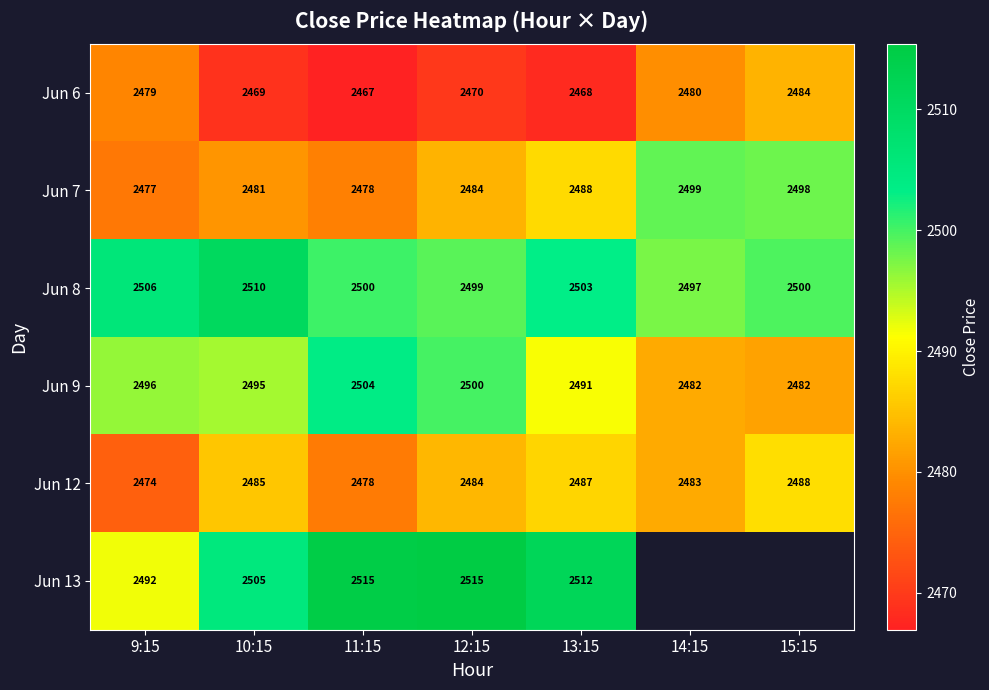

Between 11:15 and 10:15, which is larger?

10:15